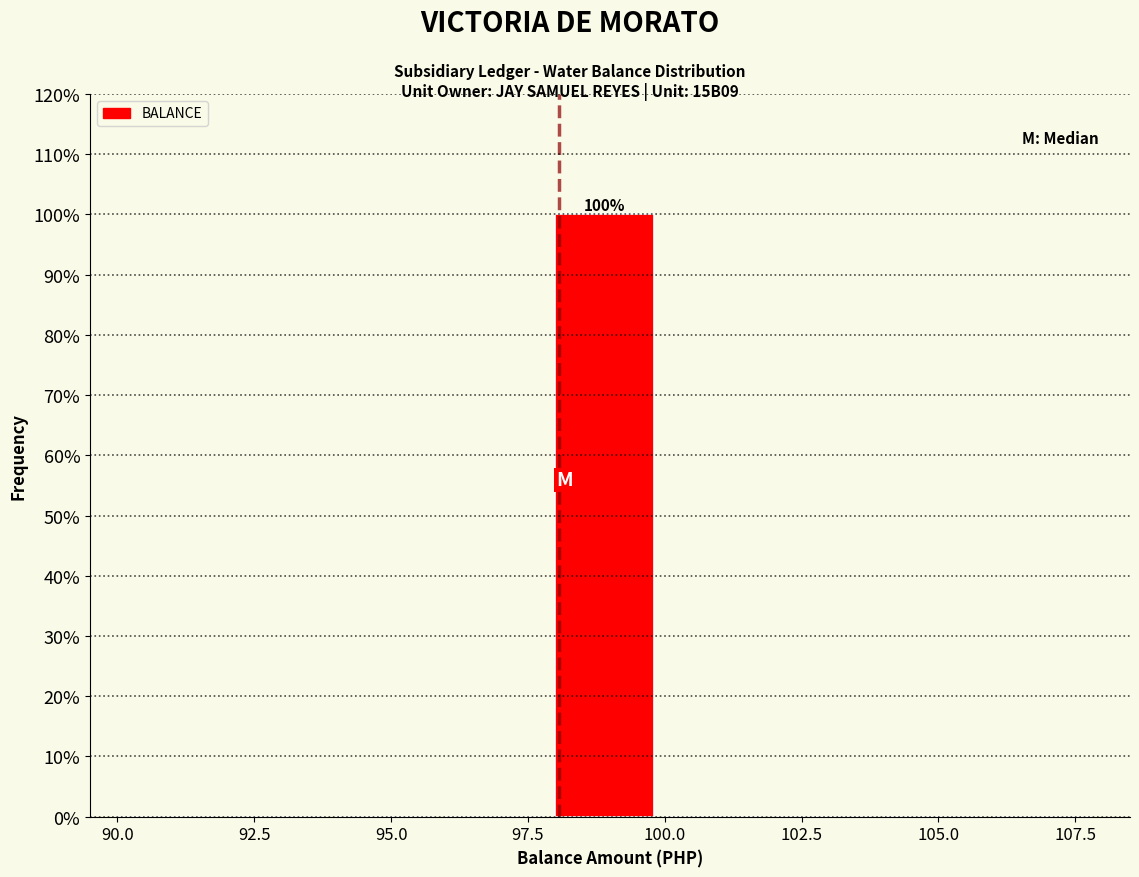

Which range on the x-axis has the tallest bar?

98 to 100